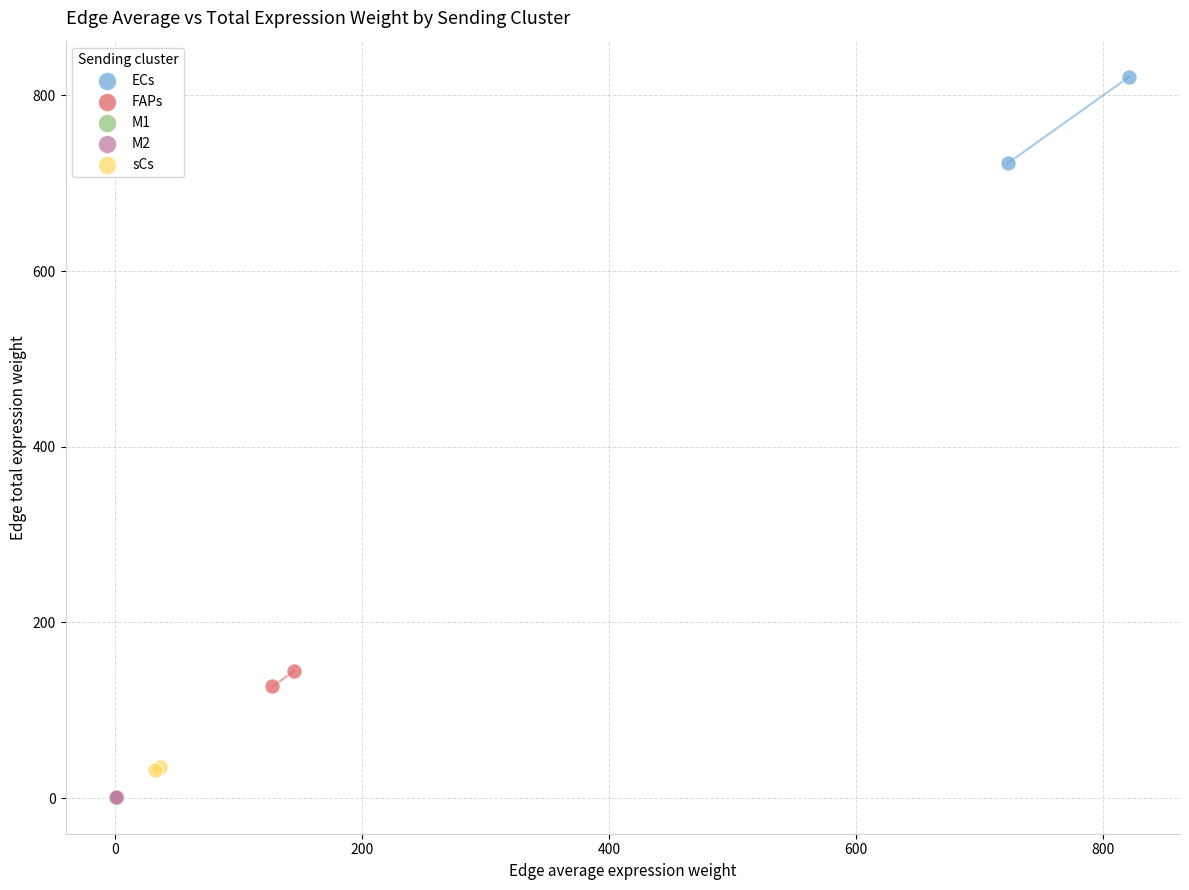

Which series contains the highest Y value?

ECs